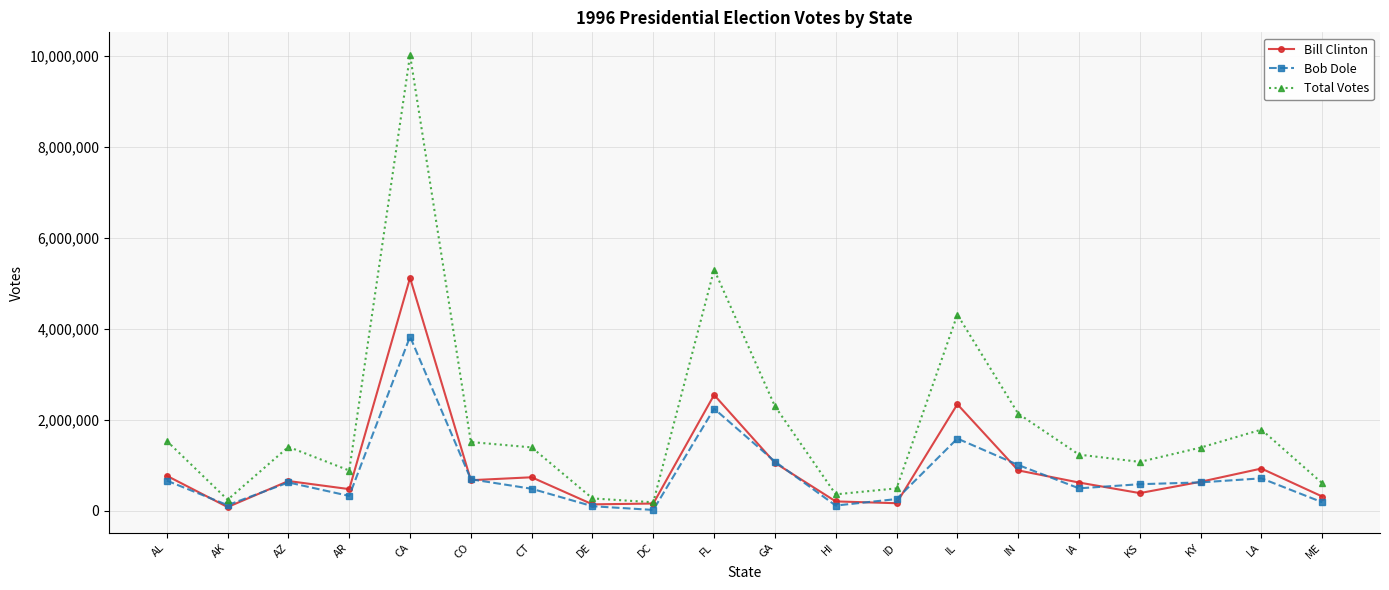

What is the spread (max minus min) of values at AL?

872184